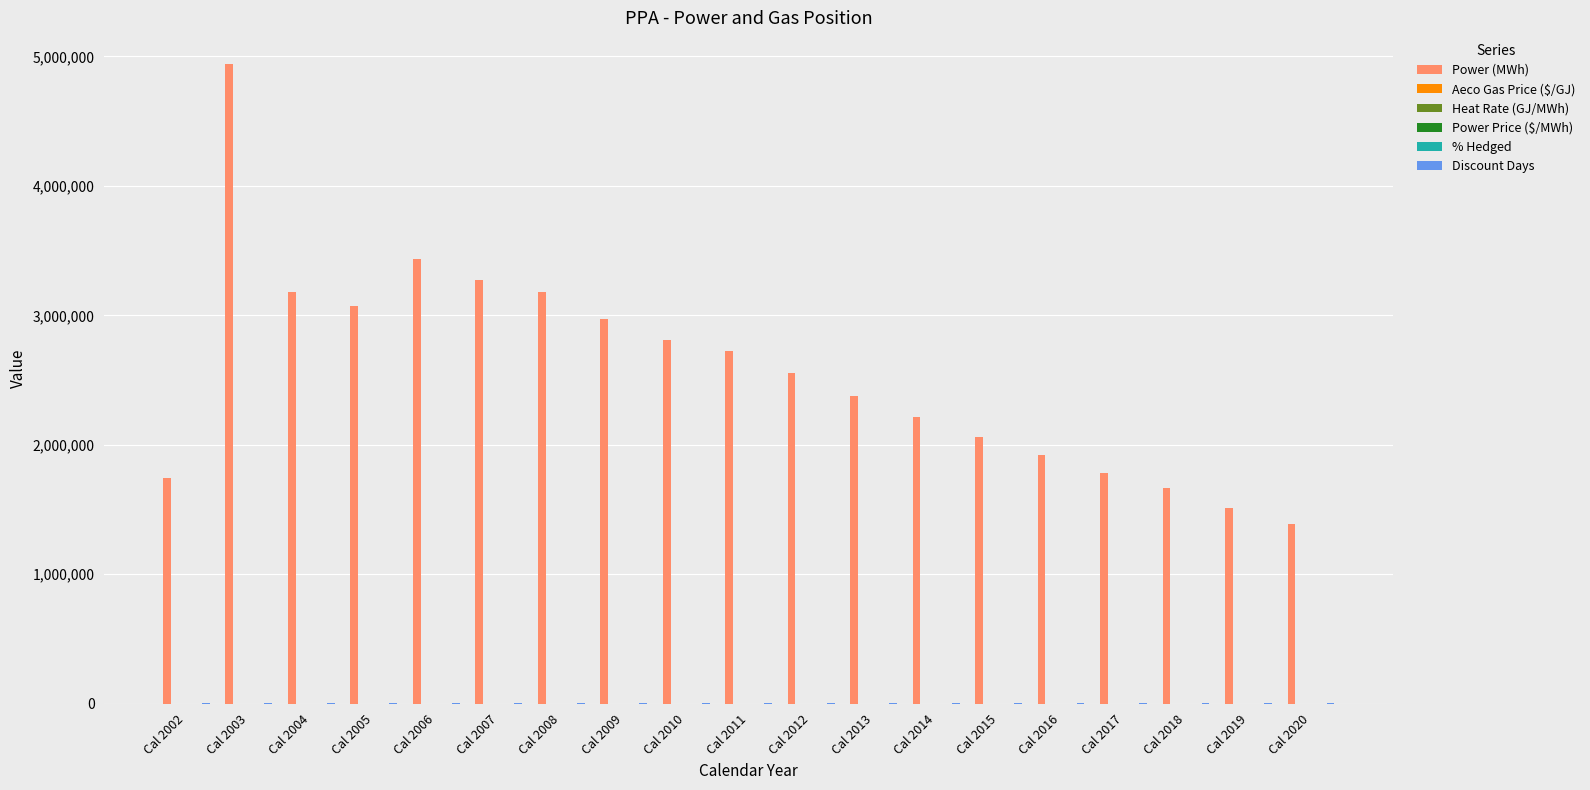

What is the sum of all Power (MWh) values?

48801503.9